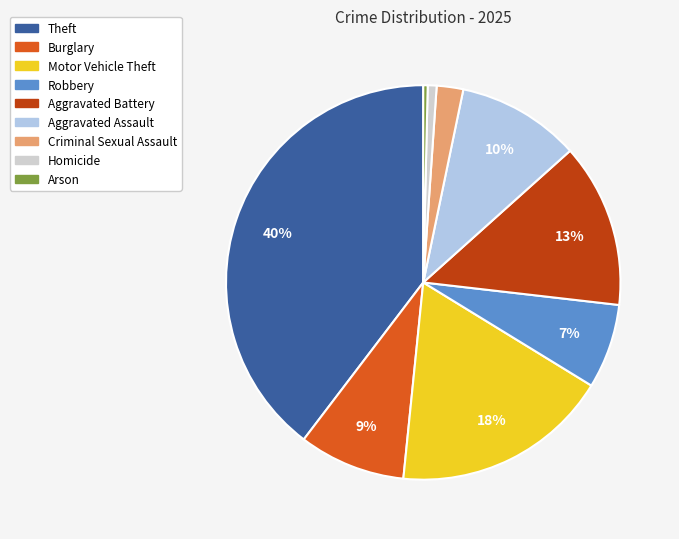

Count the number of slices in the pie.

9